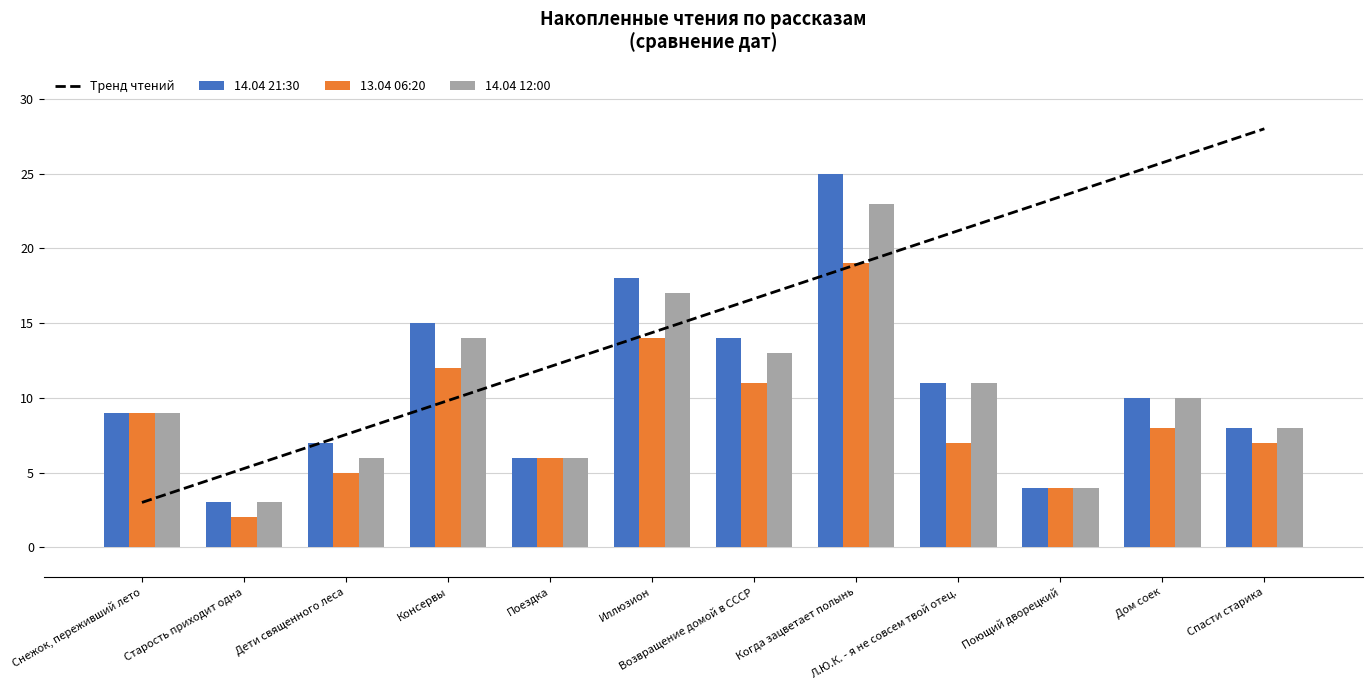

Which series has the largest total across all categories?

14.04 21:30